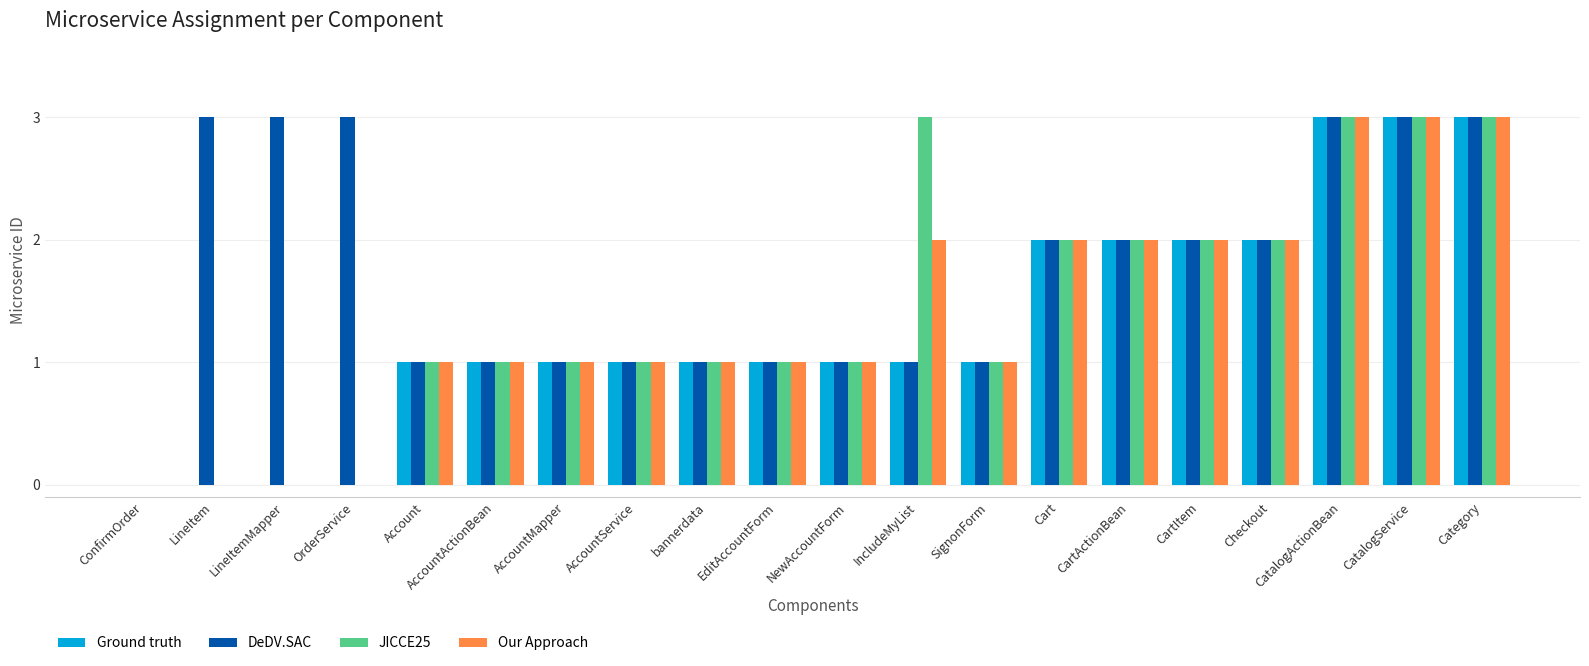

Are the bars grouped side by side (vs. stacked)?

Yes